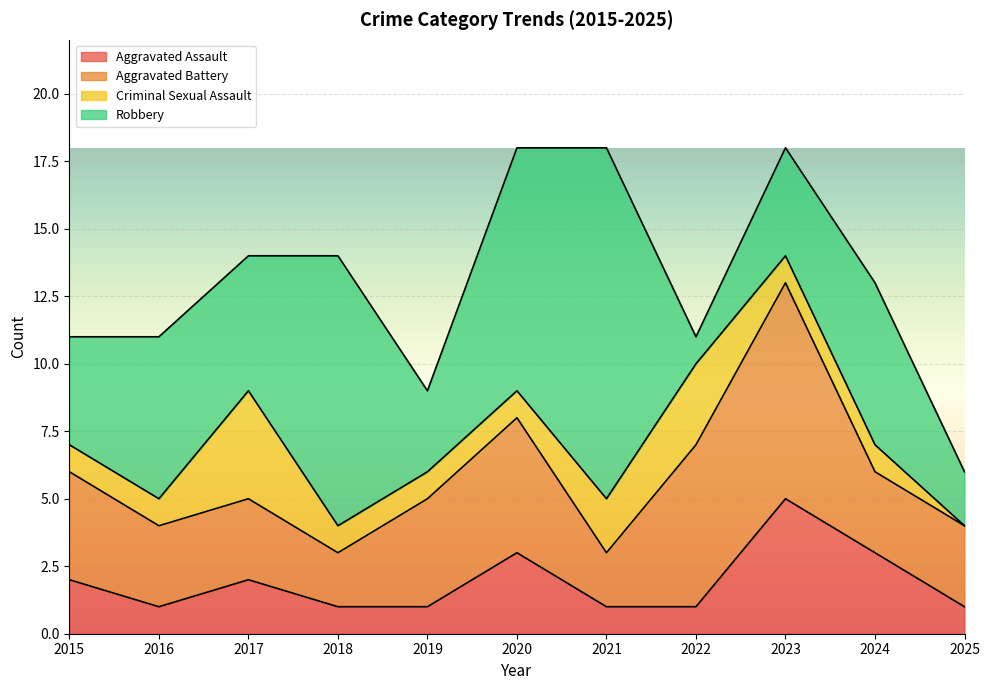

Is the value of Aggravated Battery at 2018 greater than the value of Aggravated Assault at 2017?

No